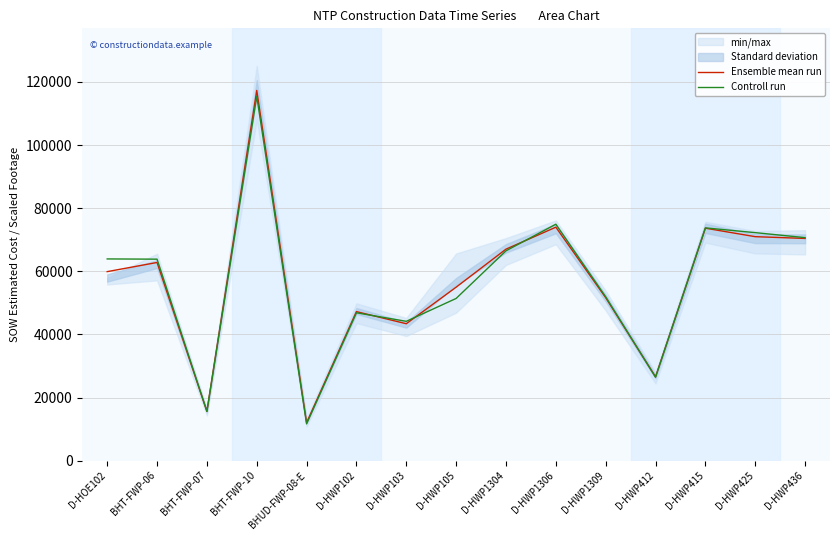

Is this an area chart (filled region under the line)?

No